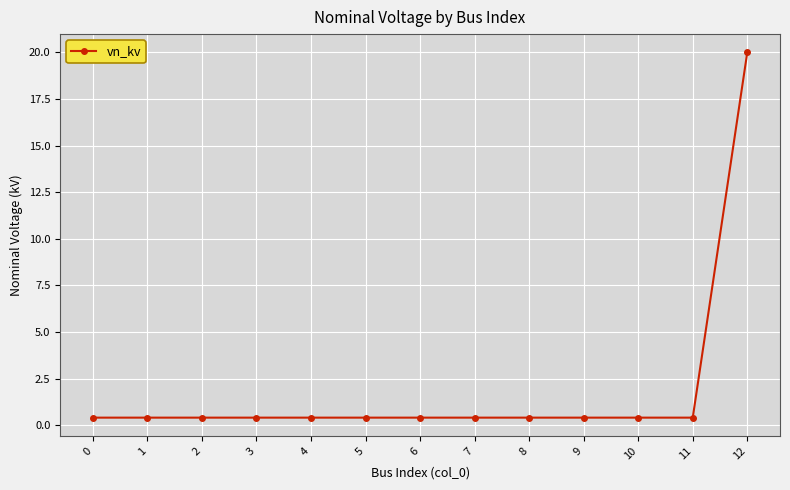

How many series are shown in this chart?

1